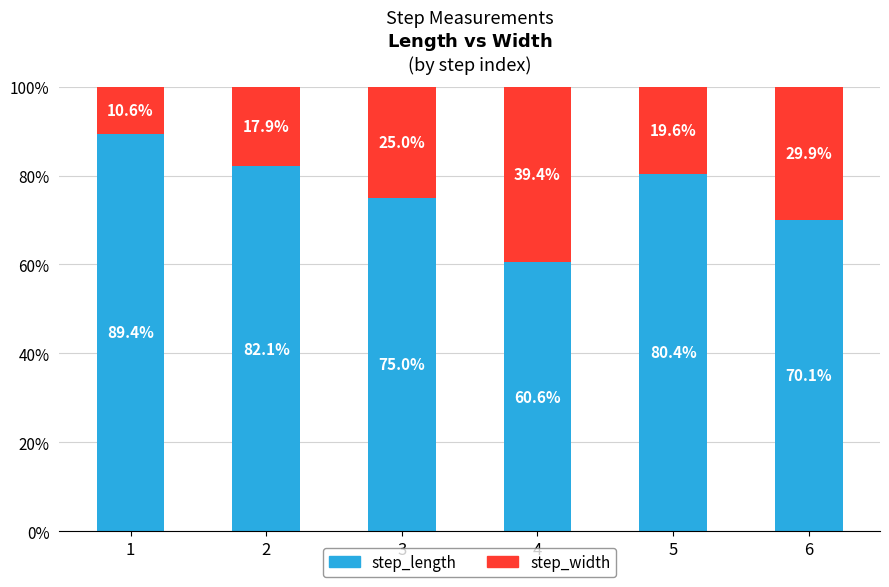

What value does the step_length series have at 1?

89.4